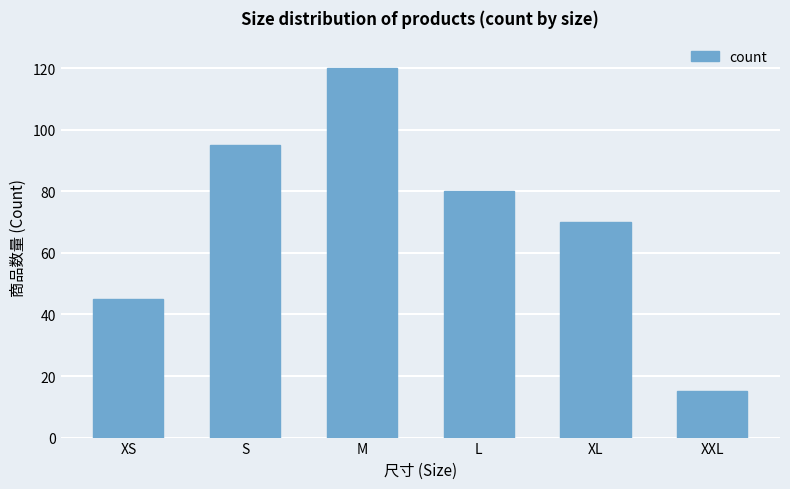

What is the change in value from XS to S?

+50